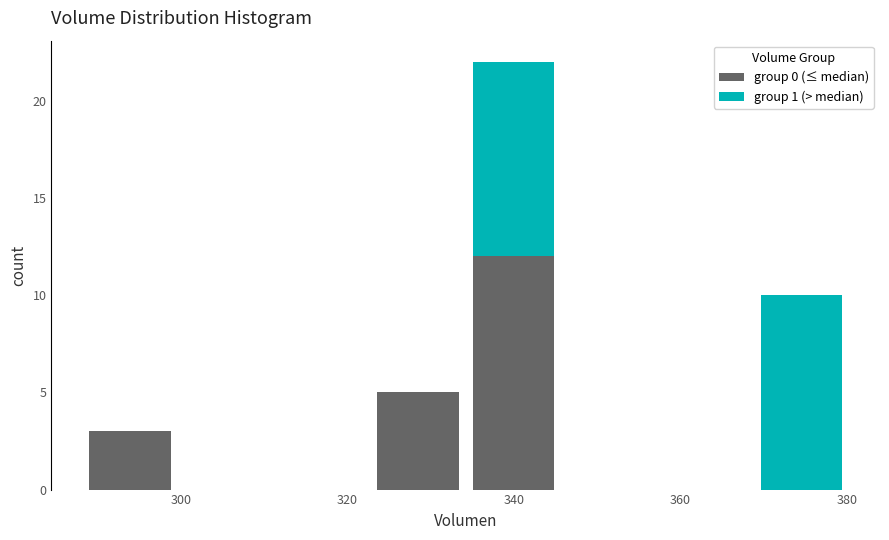

Reading left to right, transcribe this chart: for each stacked bar, give the range it covers on the x-axis and its total height. Neither the bar edges nor the heights are printed on the chart, so give them approximately, as read against the axes.

288 to 300: 3
300 to 312: 0
312 to 322: 0
322 to 334: 5
334 to 346: 22
346 to 358: 0
358 to 368: 0
368 to 380: 10